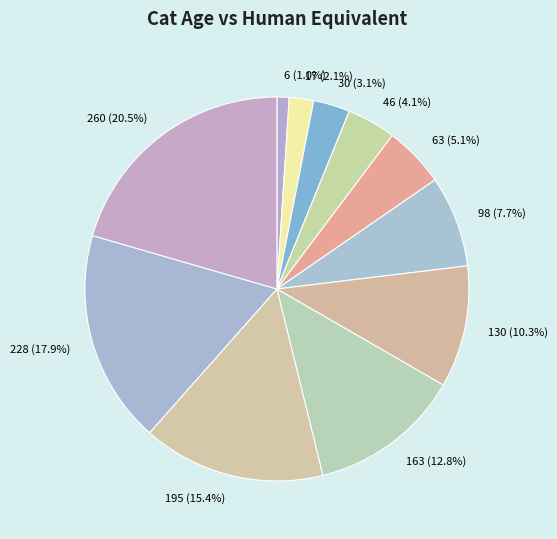

Does any single category account for the majority?

No